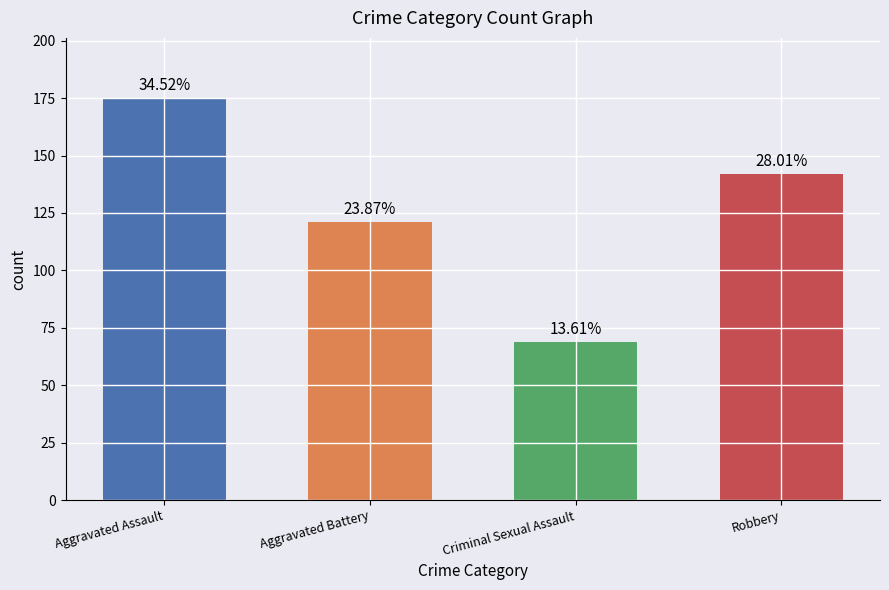

How many values are between 121 and 175?

3